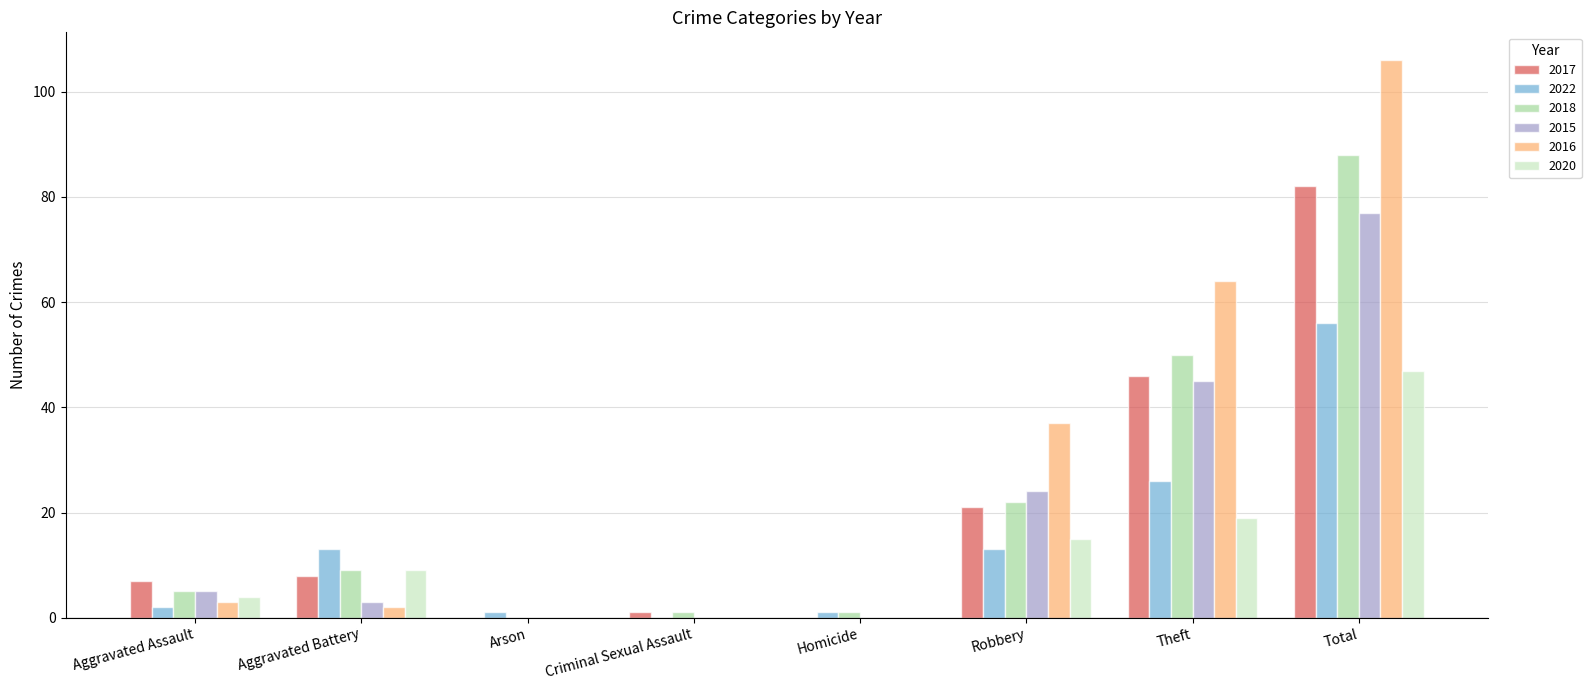

At which category is the sum across all series the highest?

Total